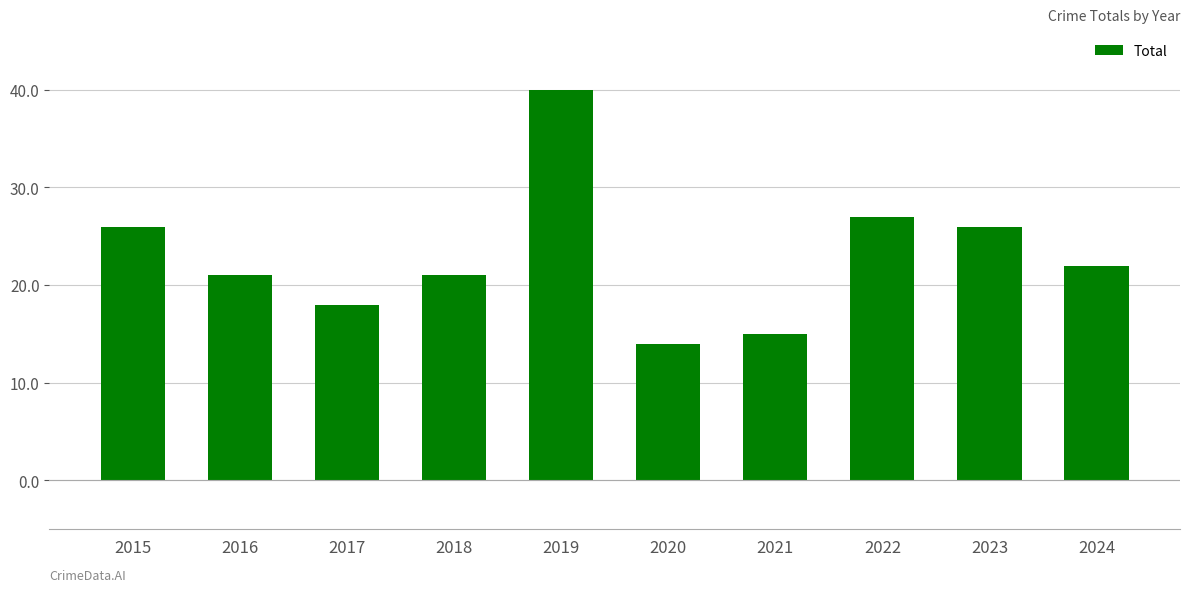

Does the chart contain stacked bars?

No